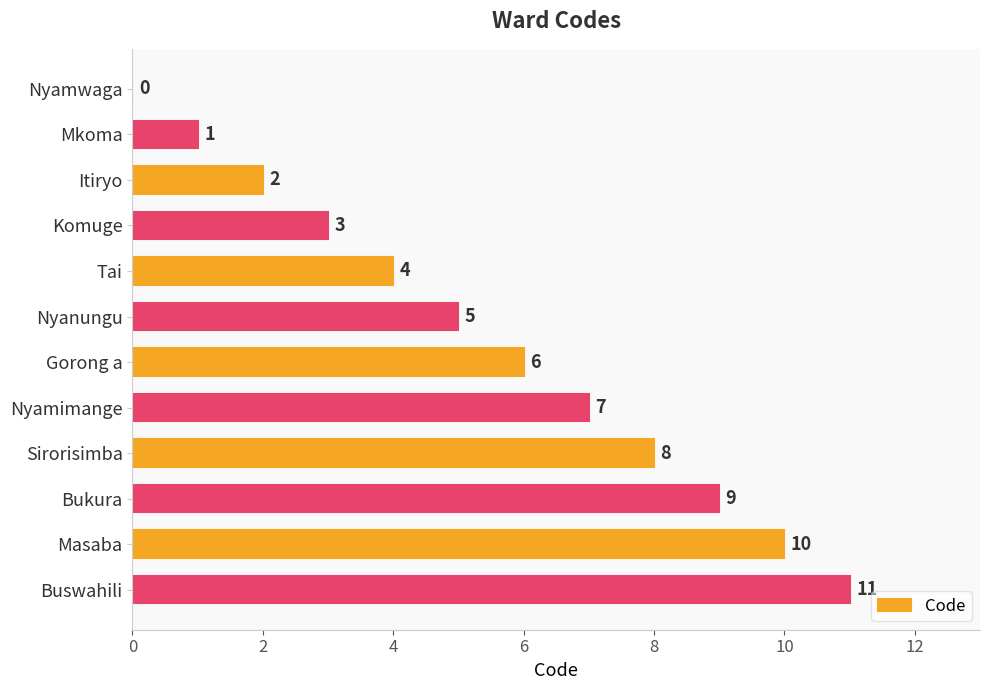

Approximately how many times larger is the value at Nyanungu compared to Bukura?

0.6